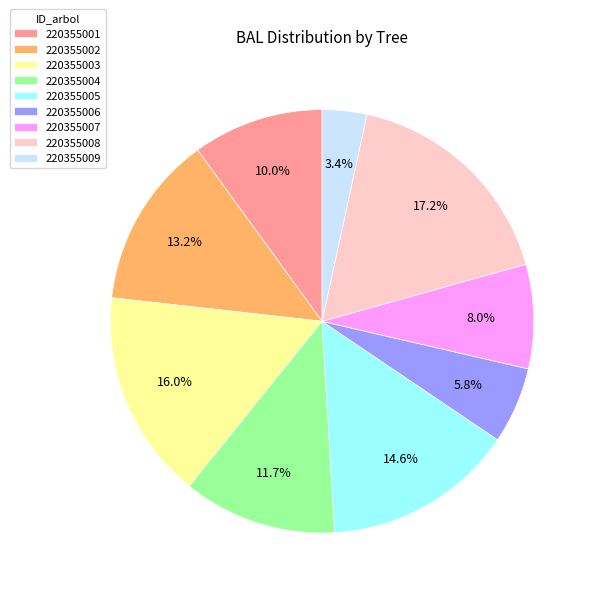

To the nearest percent, what is the combined percentage of 220355002 and 220355007?

21%